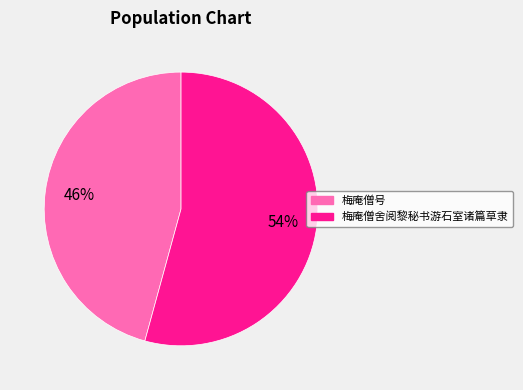

What percentage is the 梅庵僧号 slice, to the nearest percent?

46%